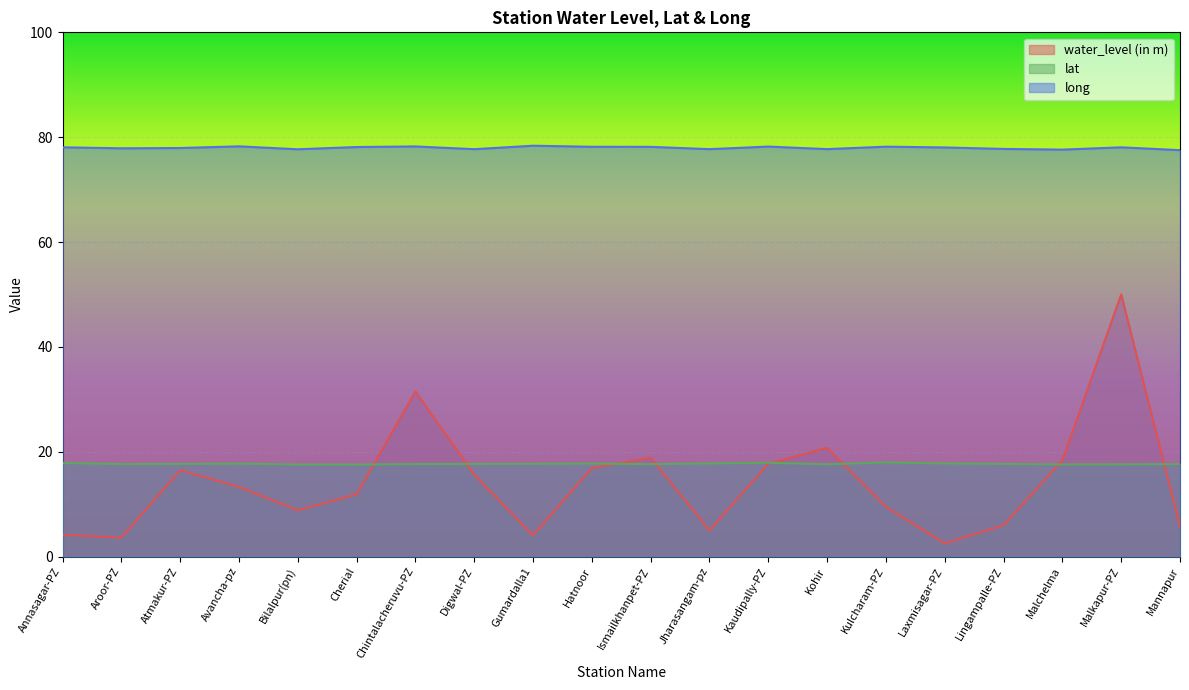

What is the value of the long point at the 13th from the left?

78.2